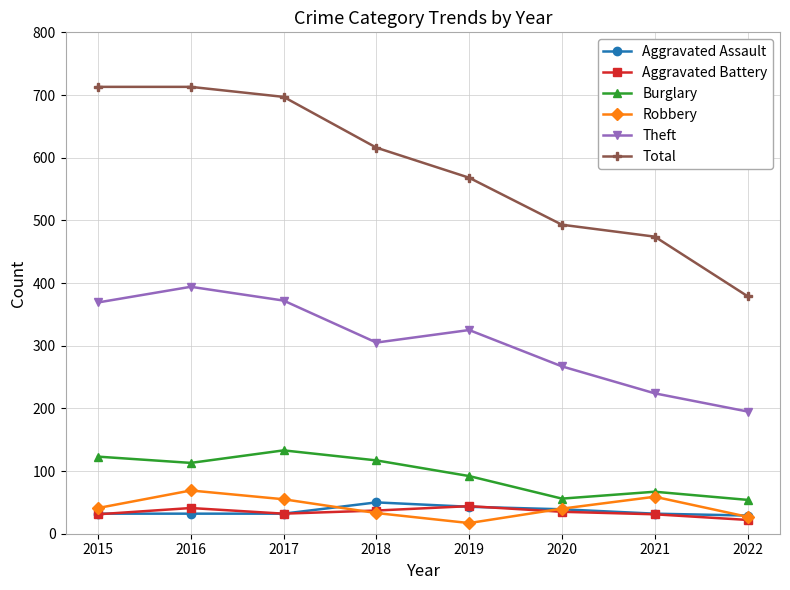

What is the sum of the Aggravated Assault values at 2015 and 2016?

64